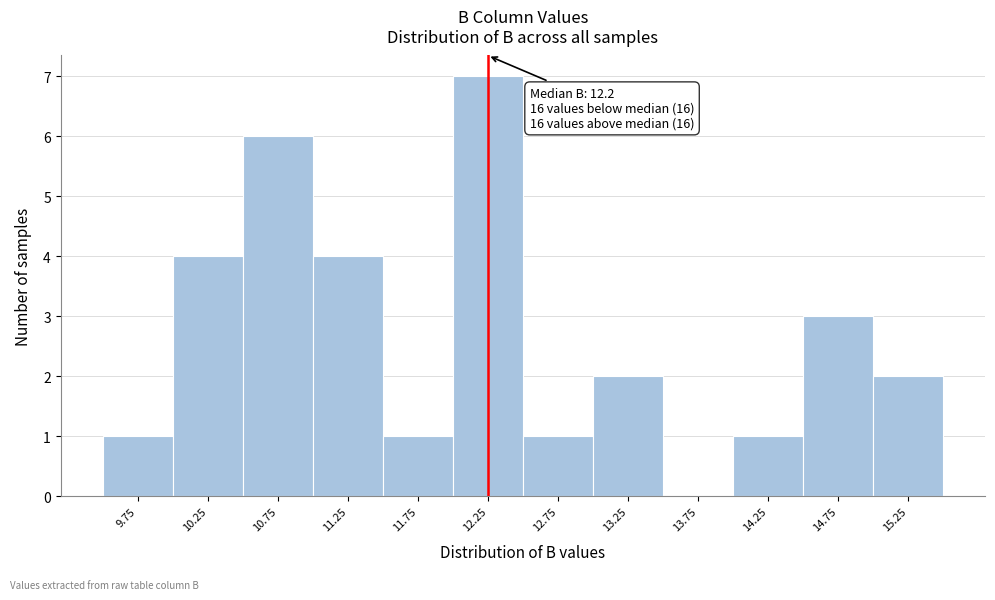

Reading left to right, transcribe all the data shown in this chart.

9.75=1	10.25=4	10.75=6	11.25=4	11.75=1	12.25=7	12.75=1	13.25=2	13.75=0	14.25=1	14.75=3	15.25=2